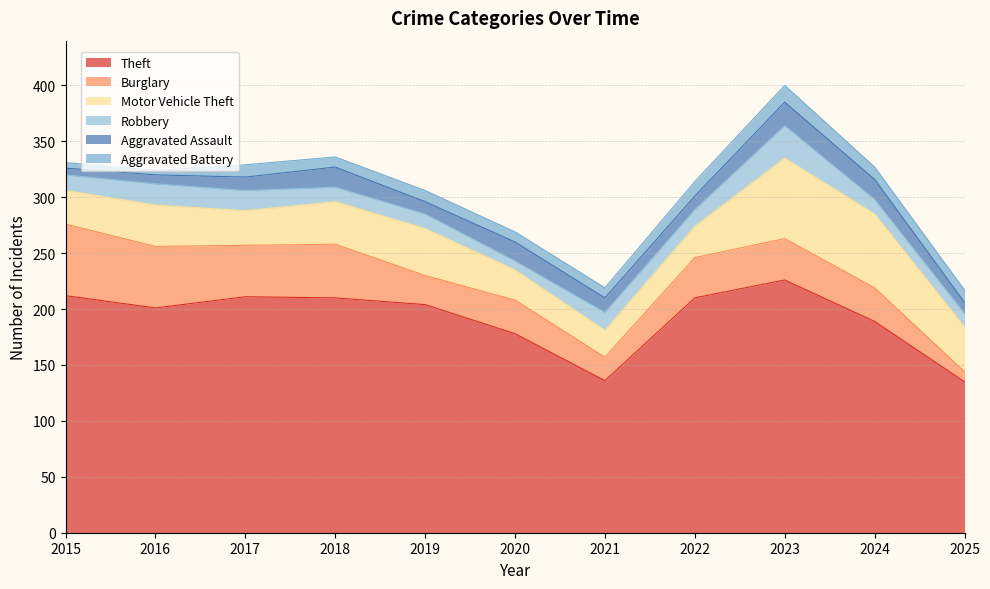

What is the sum of the Motor Vehicle Theft values at 2018 and 2016?

75